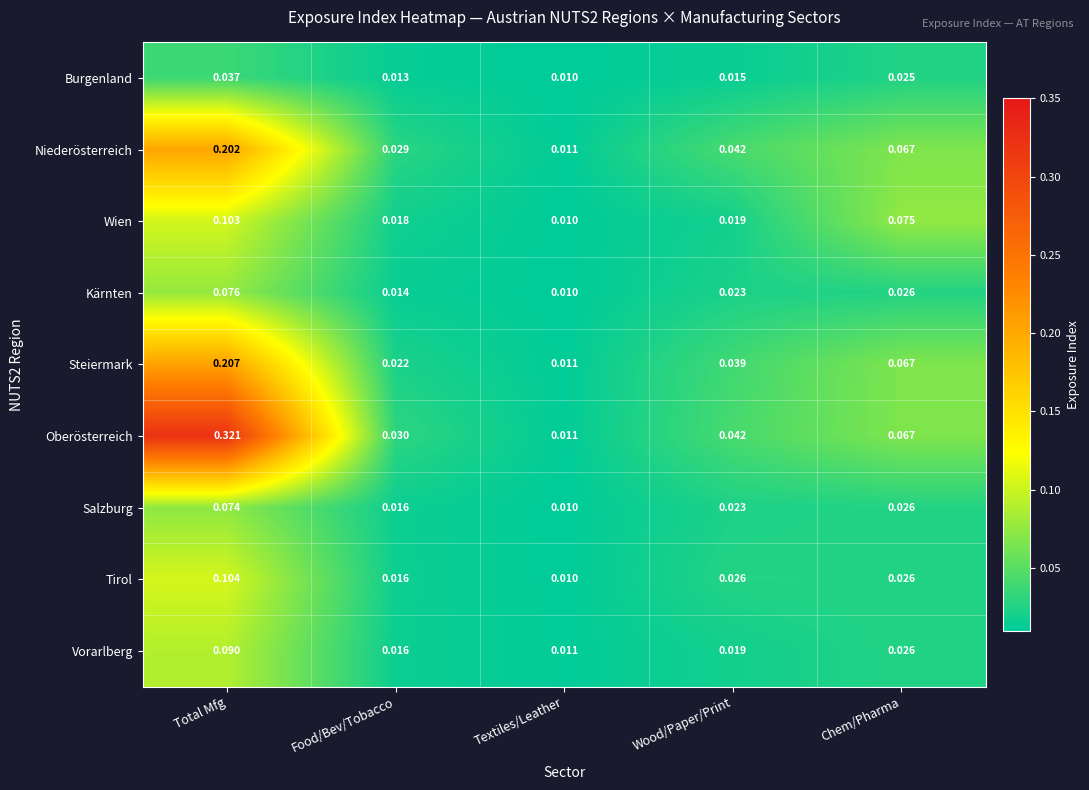

Which series changed the most between Food/Bev/Tobacco and Textiles/Leather?

Oberösterreich